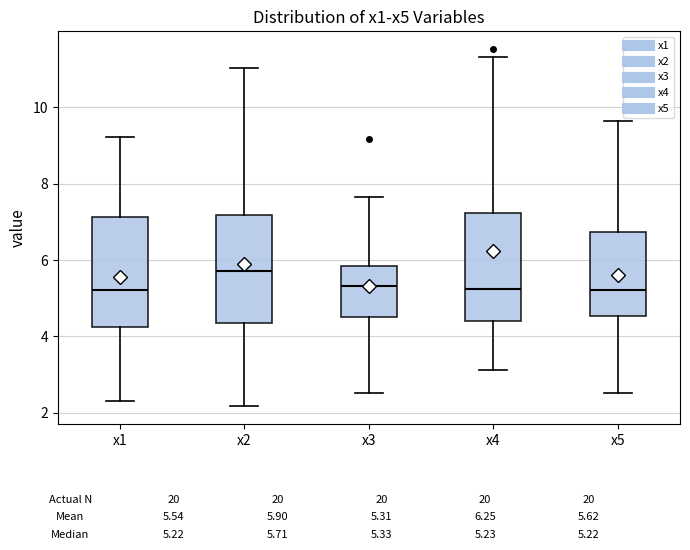

Which box has the highest median line?

x2